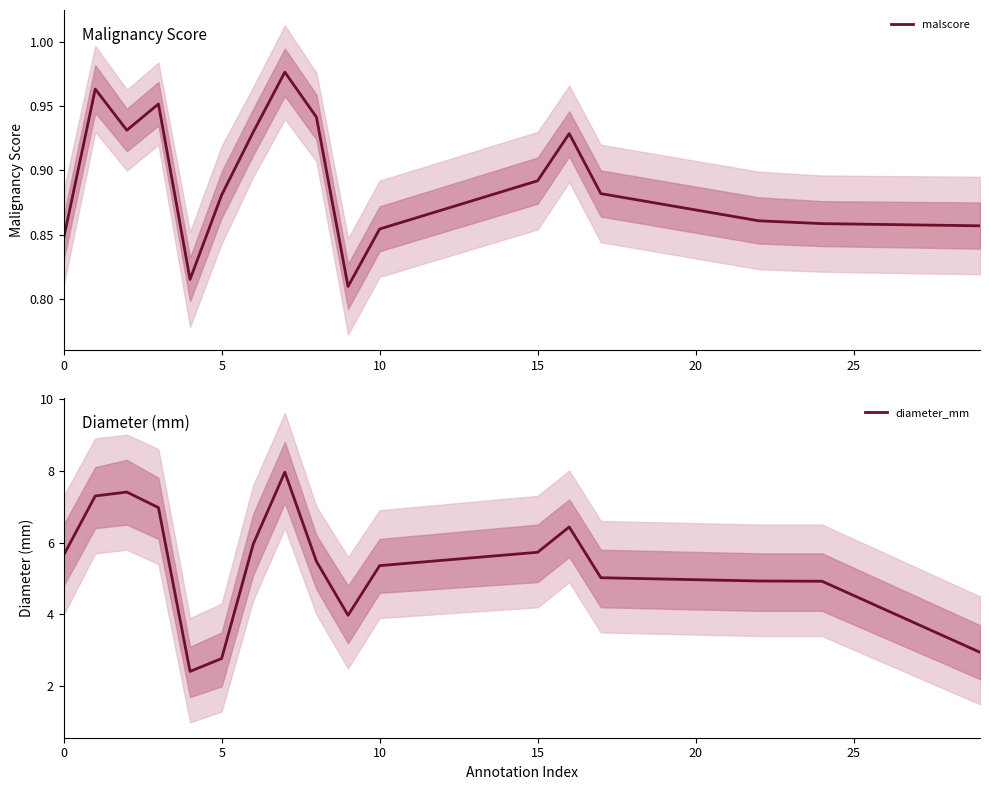

Is this an area chart (filled region under the line)?

No